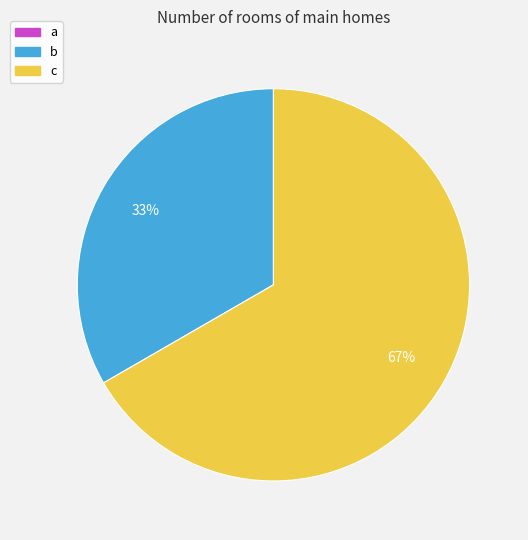

Rank the categories by value from highest to lowest.

c, b, a